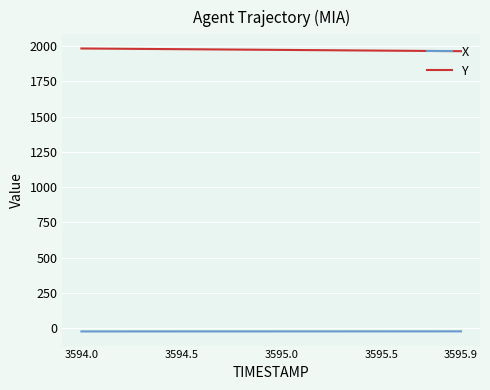

Which series has the largest total across all categories?

Y